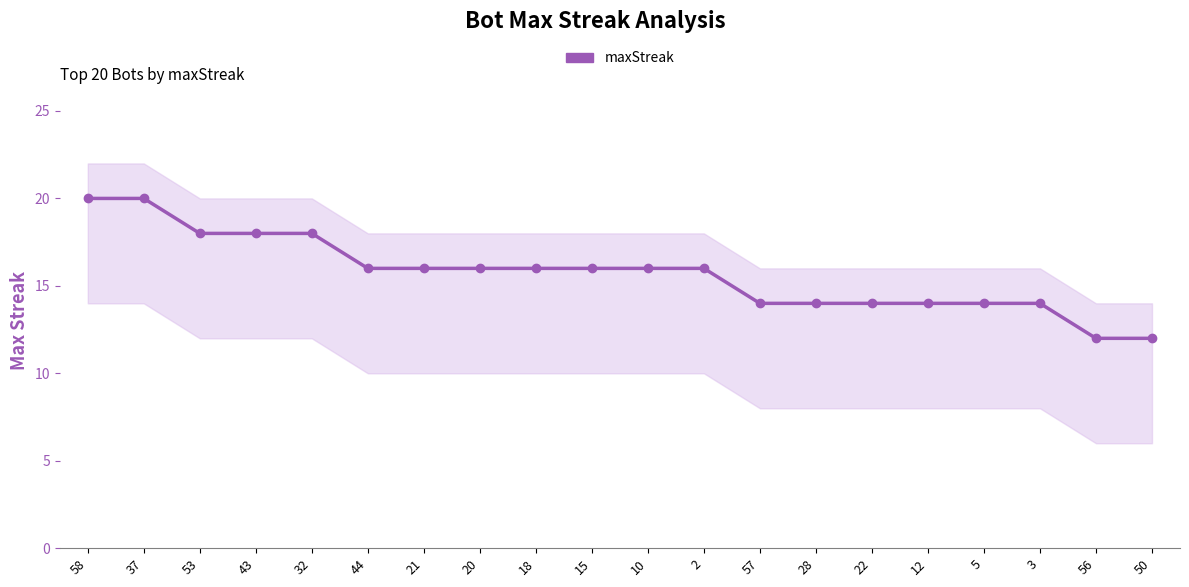

How many lines are shown in the chart?

1